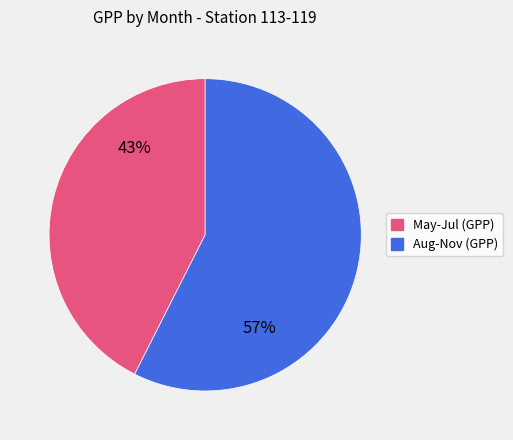

To the nearest percent, what is the average slice percentage?

50%